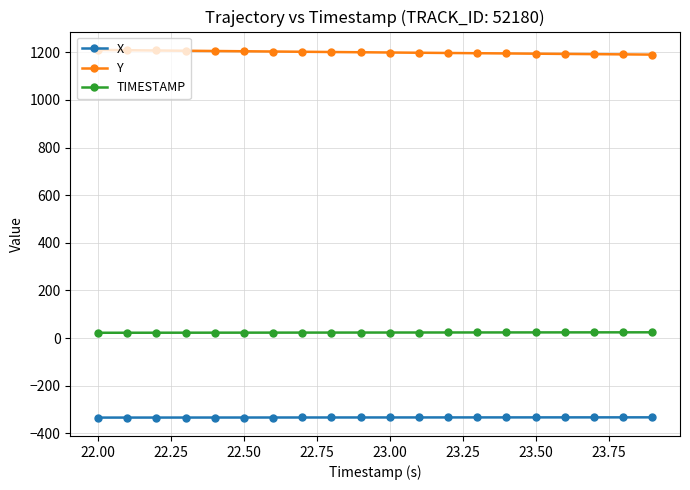

What is the minimum value for TIMESTAMP?

22.0